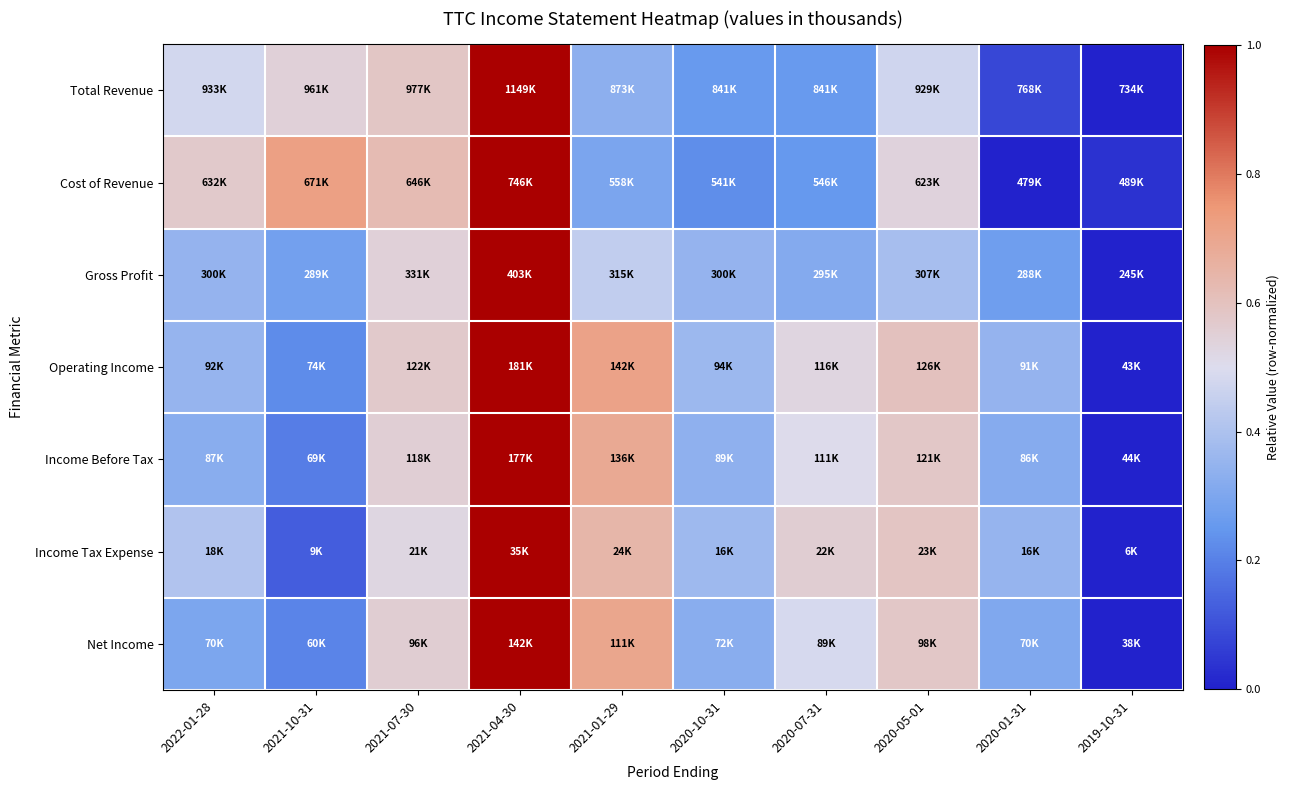

Which has a higher value, 2020-01-31 or 2020-05-01?

2020-05-01